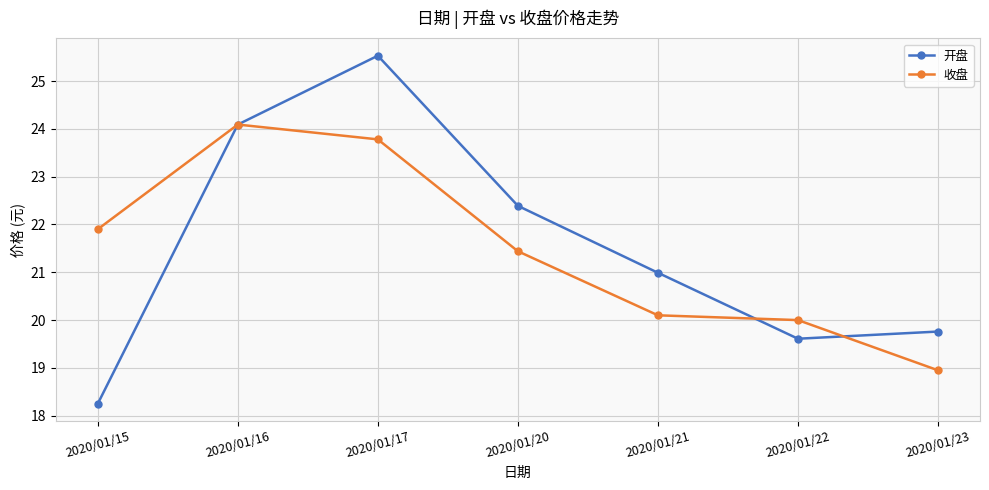

What is the sum of all 收盘 values?

150.3